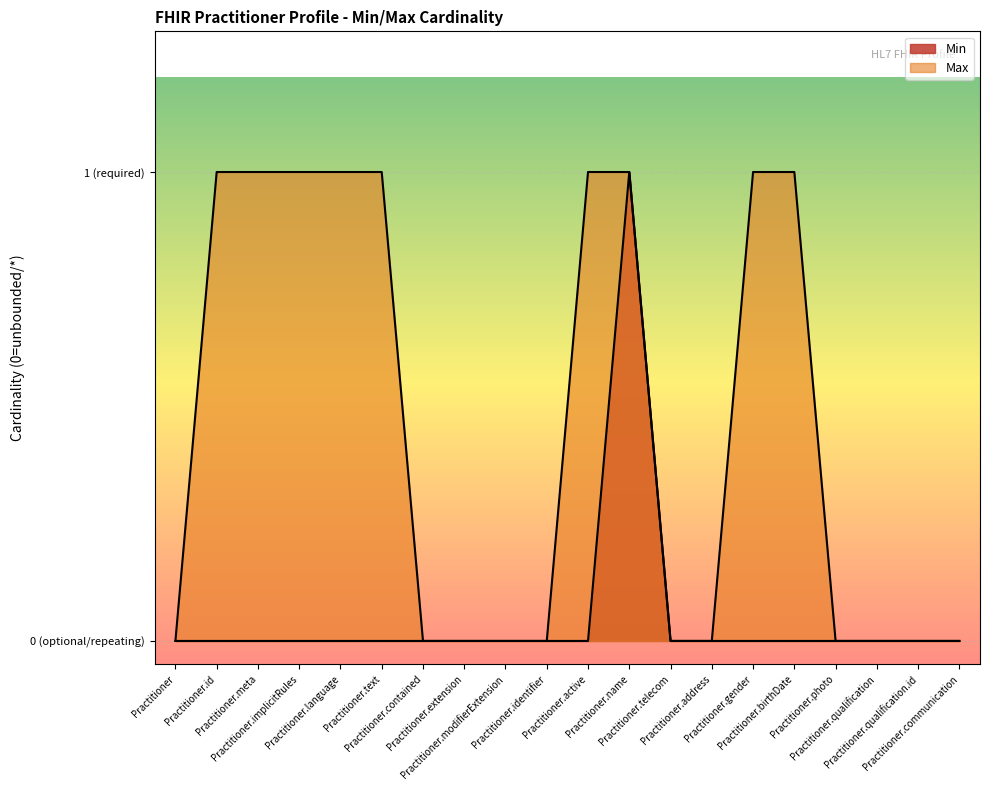

Is the value of Min at Practitioner.language greater than the value of Max at Practitioner.name?

No